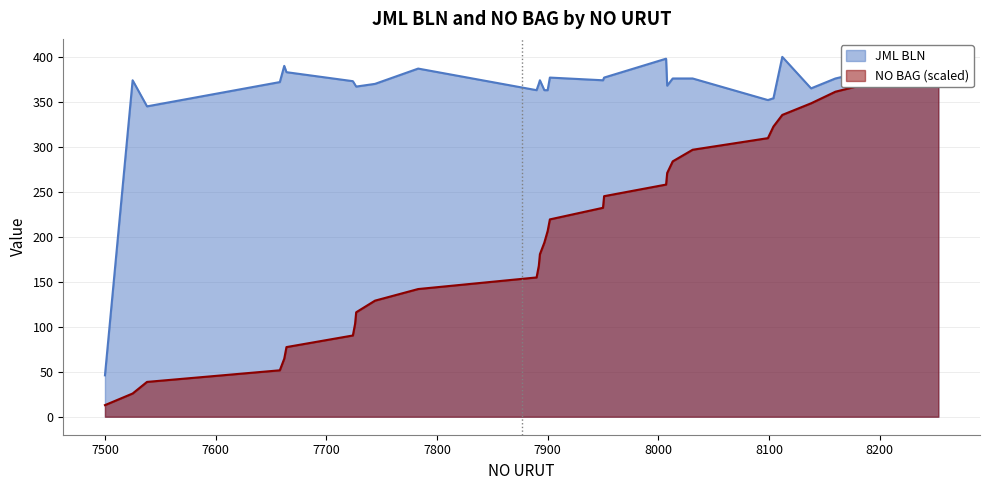

Which series has the widest spread of values?

NO BAG